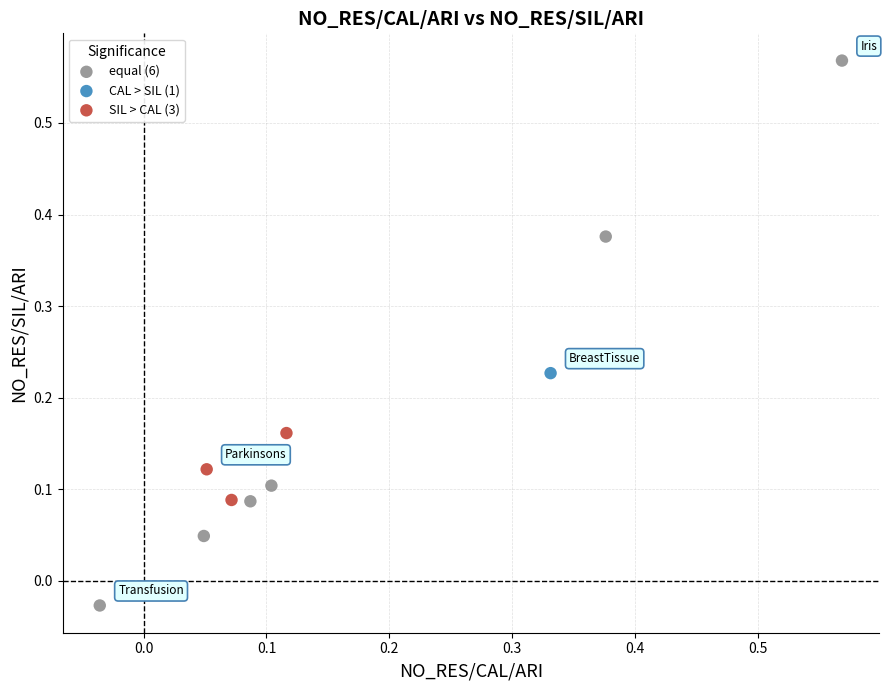

Which series contains the lowest Y value?

equal (6)